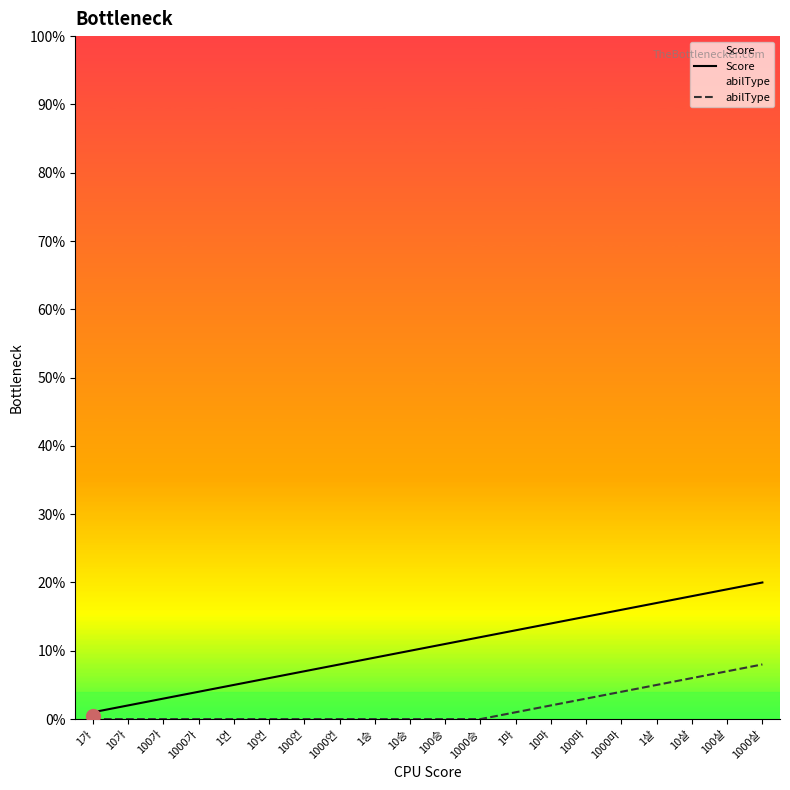

True or false: Score has more than 2 interior local peaks.

False